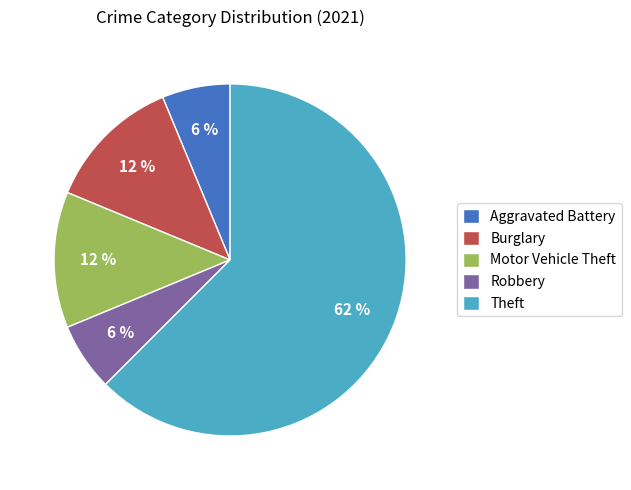

True or false: Aggravated Battery accounts for 1% of the total.

False